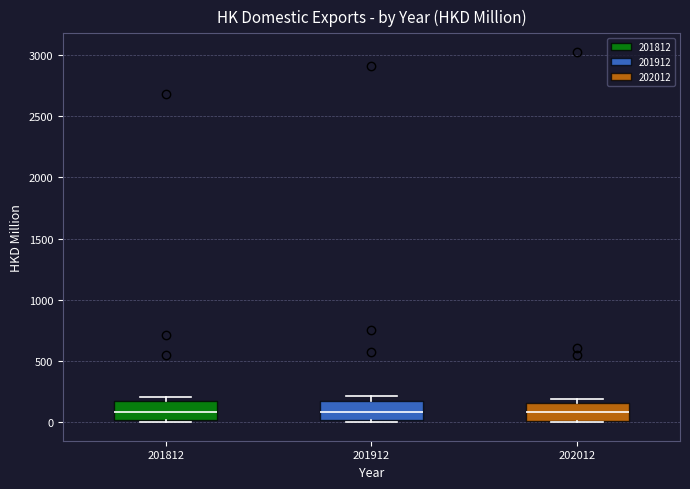

Reading left to right, read every box against the y-axis: the position of its median line, the range the box covers, and the ends of its whiskers. The values are not printed on the chart, so give them approximately, as read against the axis.

201812: median 100, box 0 to 150, whiskers 0 (just below the box's lower edge) to 200
201912: median 100, box 0 to 200, whiskers 0 (just below the box's lower edge) to 200 (just above the box's upper edge)
202012: median 100, box 0 to 150, whiskers 0 to 200